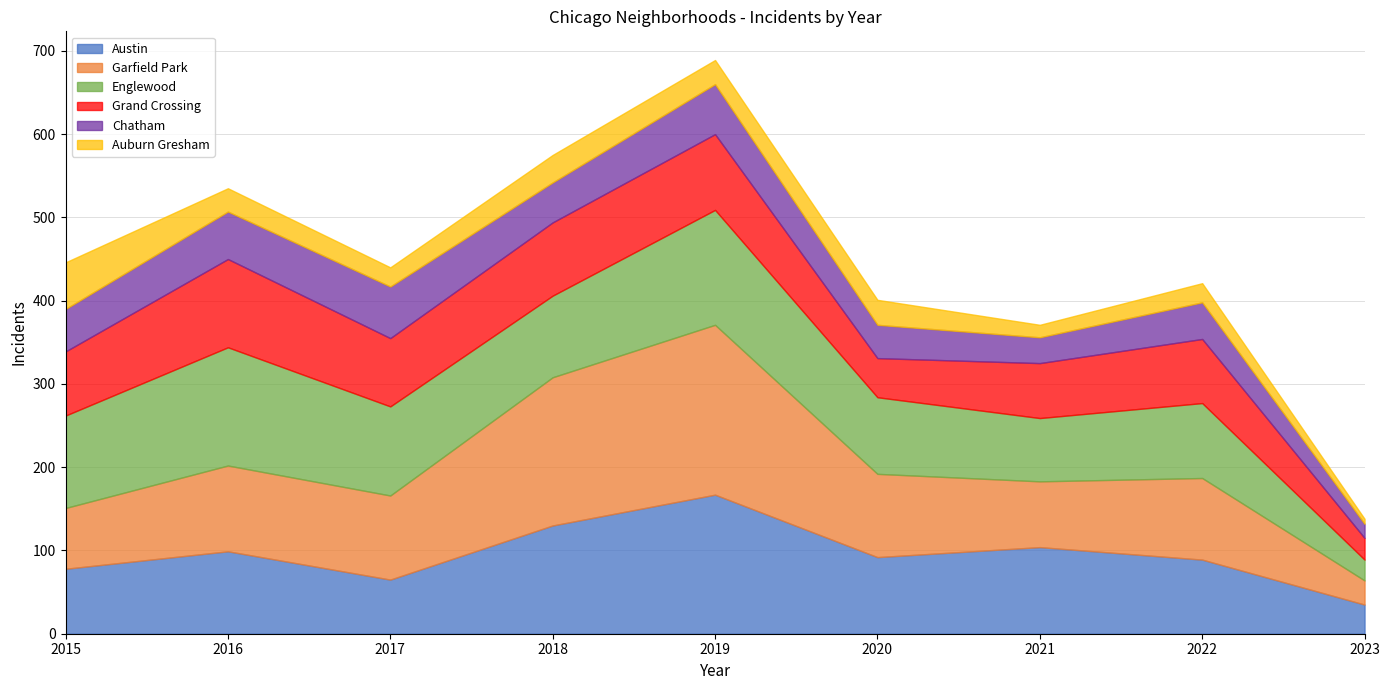

True or false: Englewood and Chatham cross at least once.

False